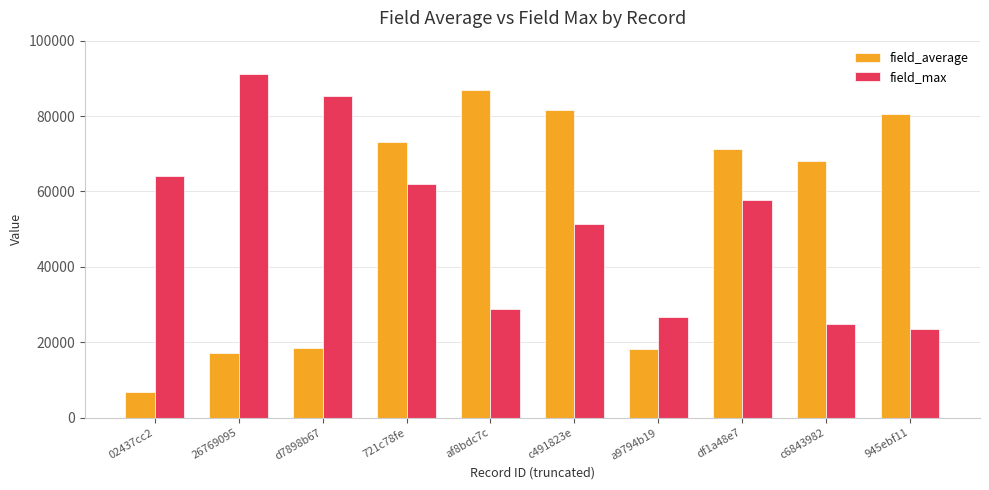

Which category has the lowest value in the field_average series?

02437cc2